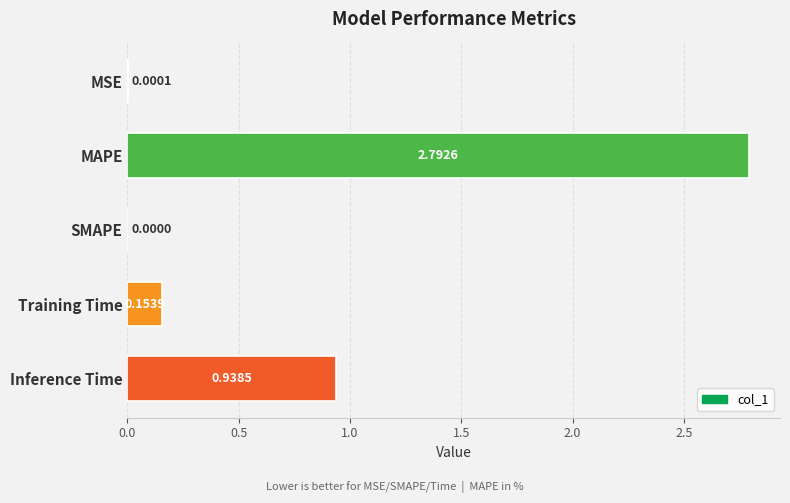

Where is the data nearest to the value 1?

Inference Time